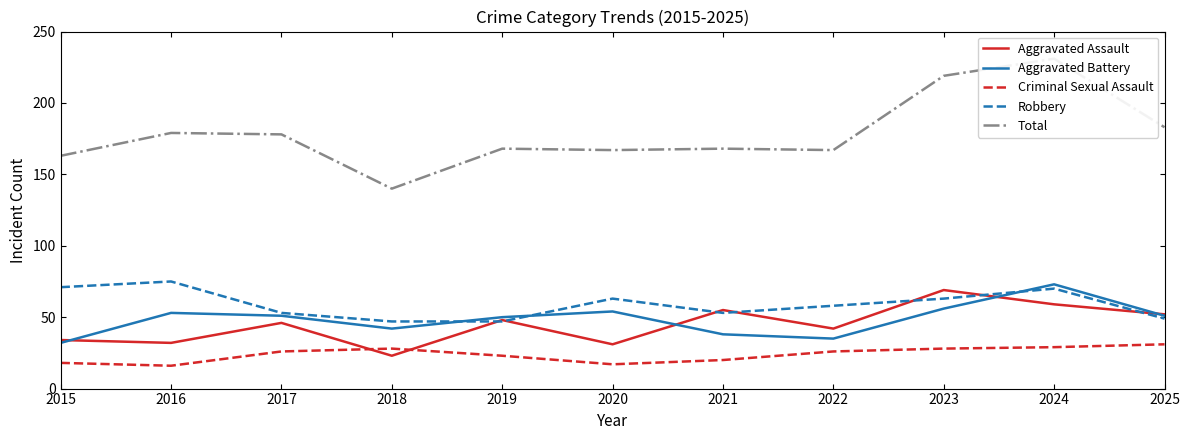

Read the Aggravated Assault value at 2025, to the nearest 5.

50